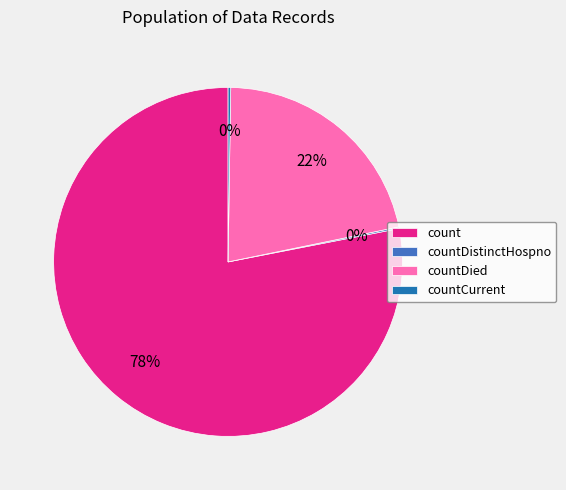

Approximately how many times larger is the value at countDied compared to count?

0.3